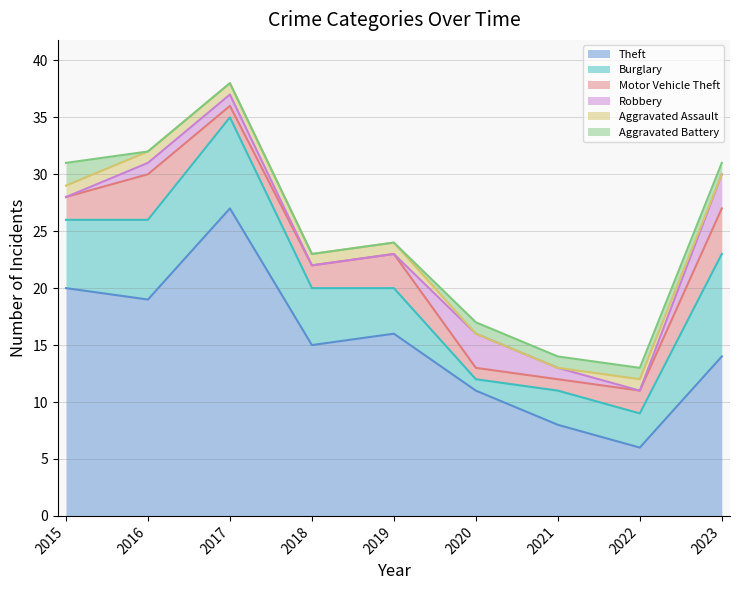

Where is the first local minimum for Theft?

2016